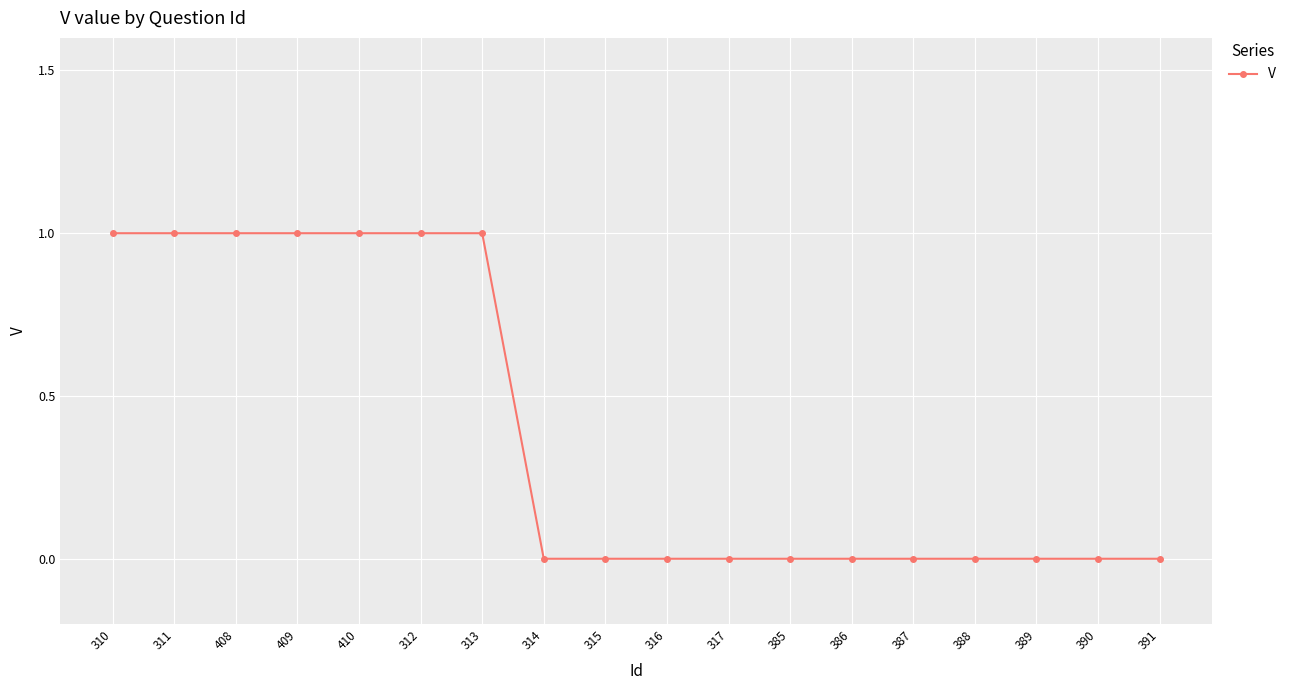

What is the maximum value shown in the chart?

1